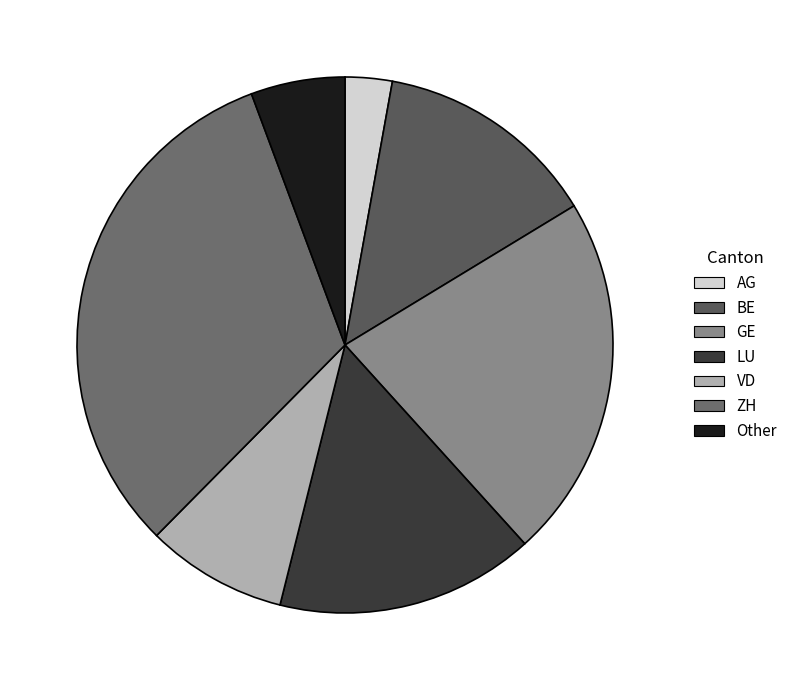

How many segments does this pie chart have?

7